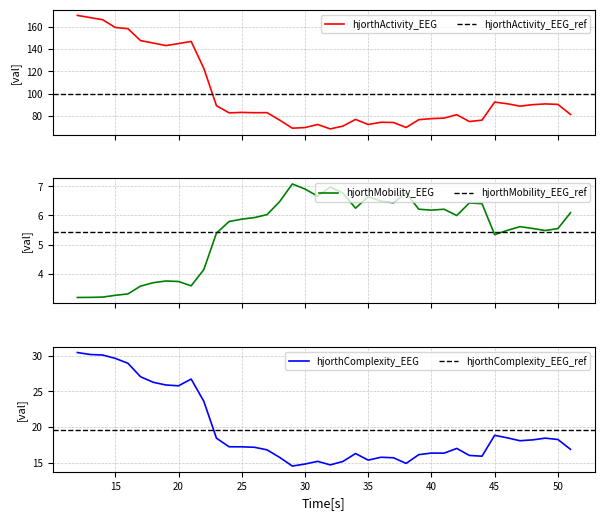

True or false: hjorthComplexity_EEG and hjorthMobility_EEG cross at least once.

False